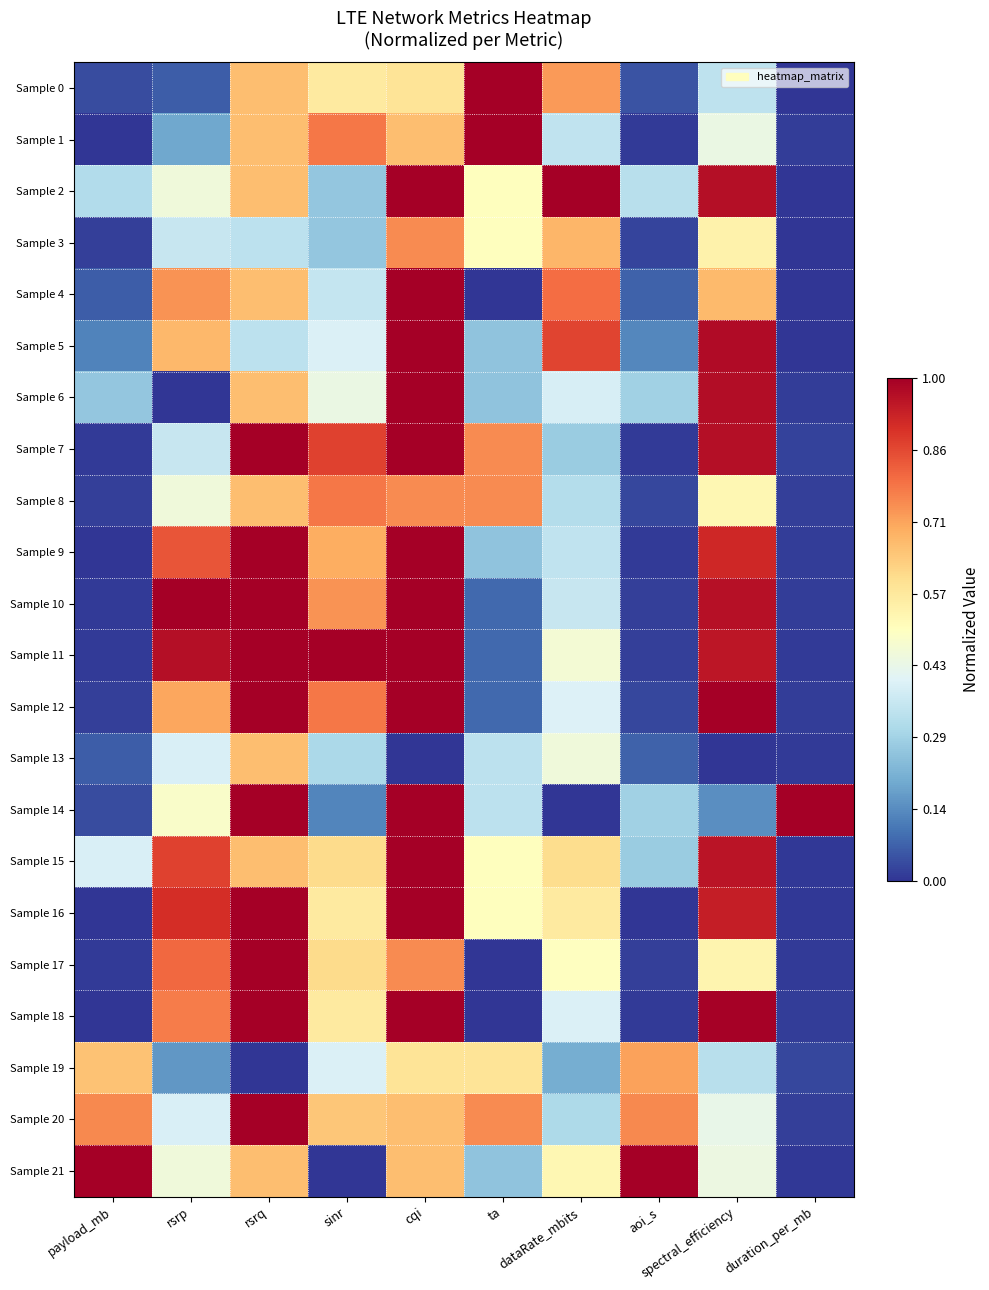

At which category is the sum across all series the highest?

cqi